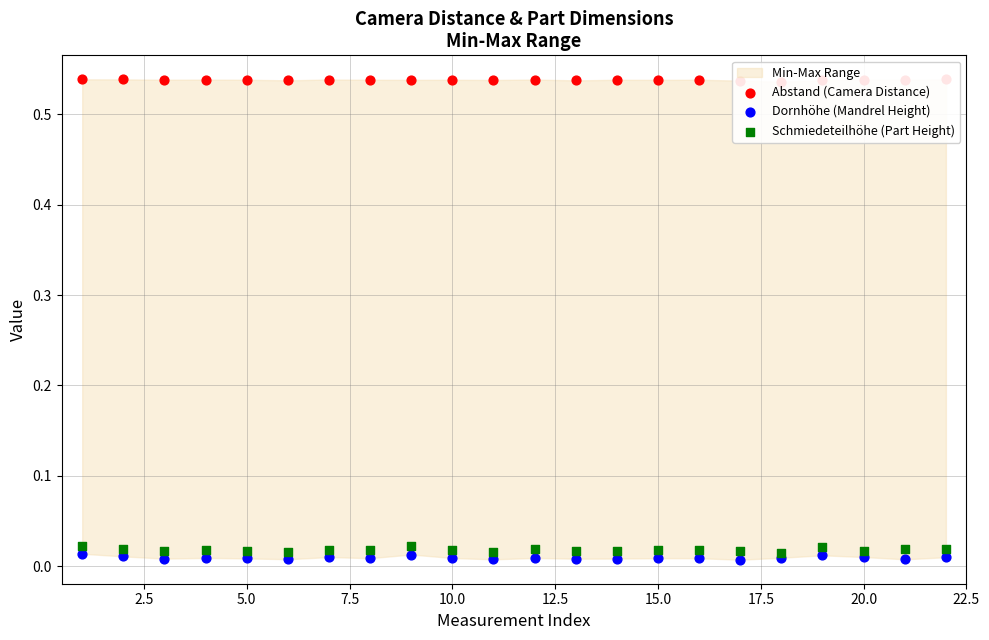

At how many categories does at least one series exceed 0?

22